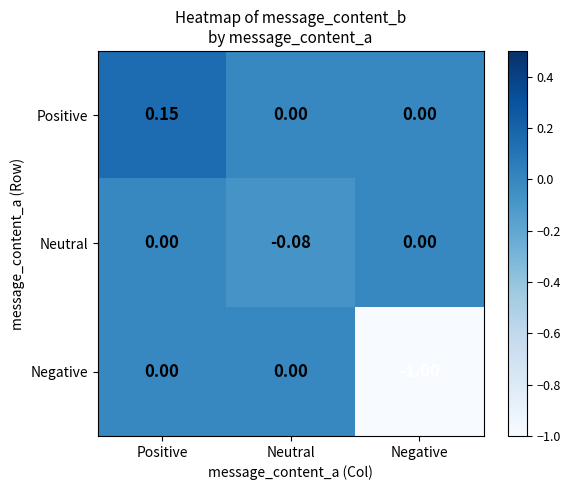

Rank the series by their average value, from highest to lowest.

Positive, Neutral, Negative